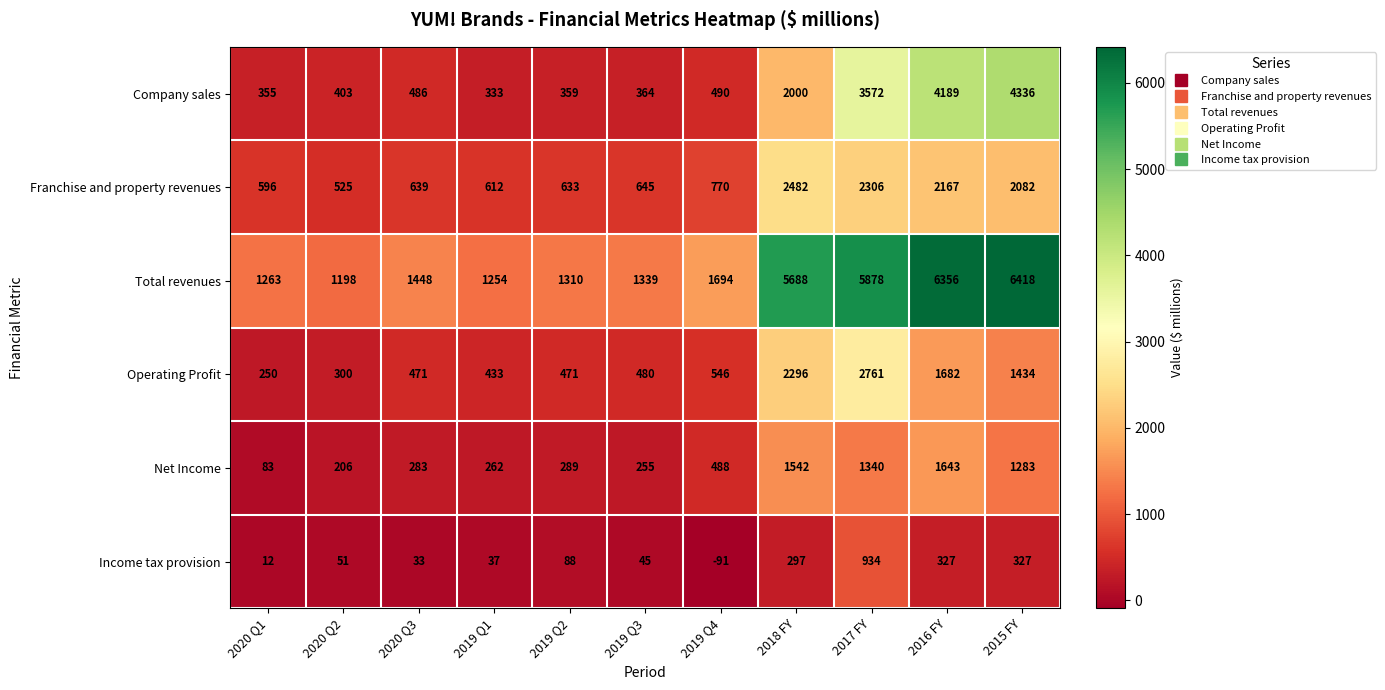

What is the greatest value displayed?

6418